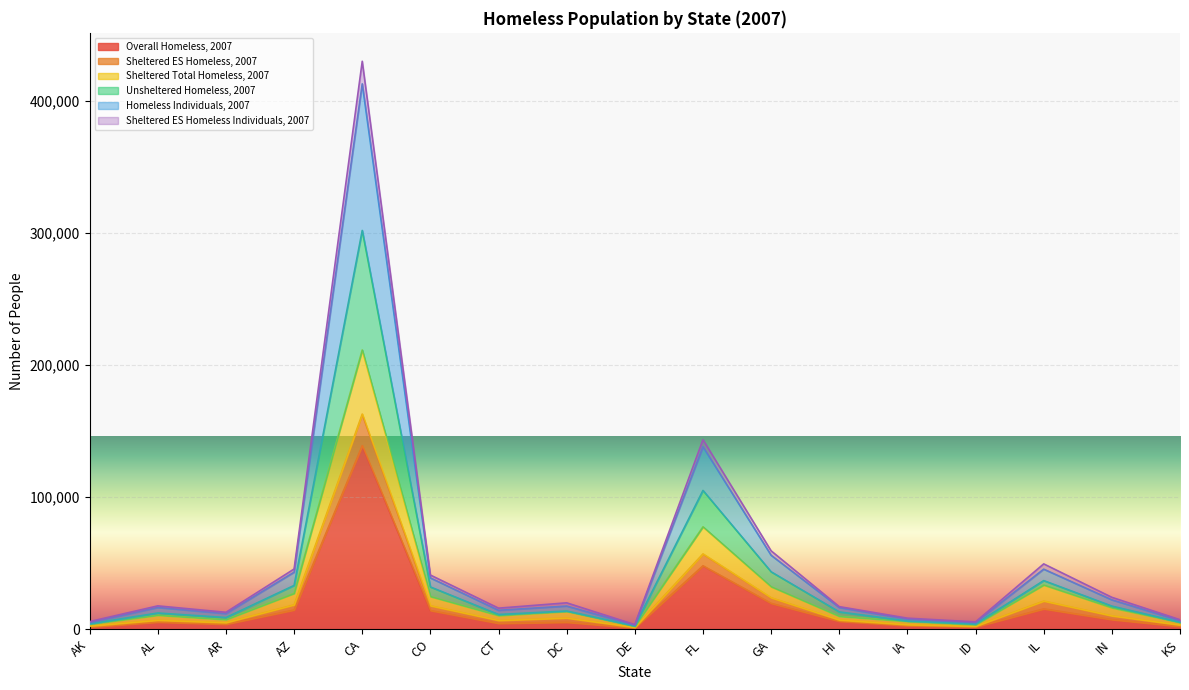

Which series changed the most between AR and DC?

Homeless Individuals, 2007